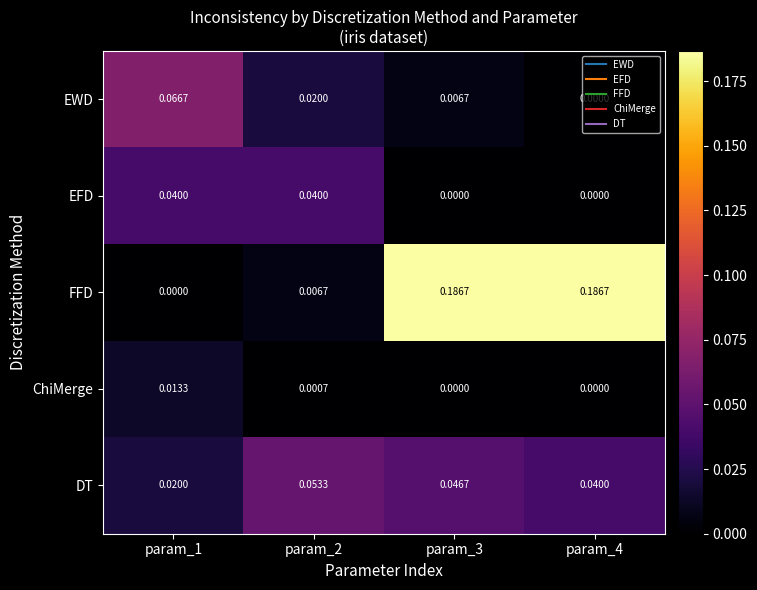

Rank the series at param_1 from highest to lowest value.

EWD, EFD, DT, ChiMerge, FFD